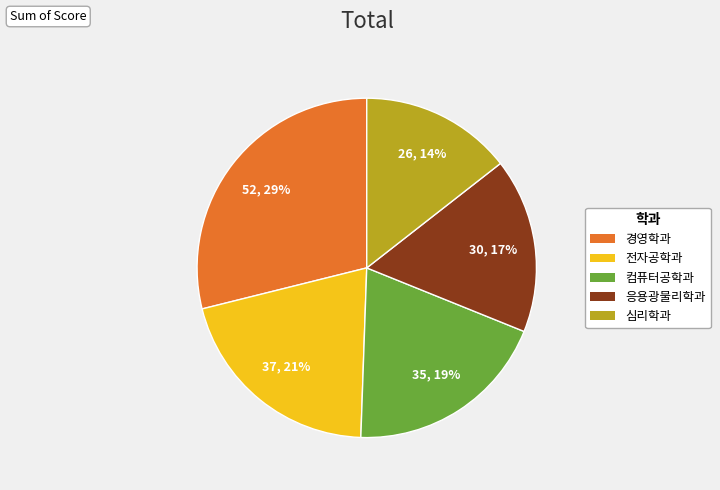

To the nearest percent, what is the average slice percentage?

20%